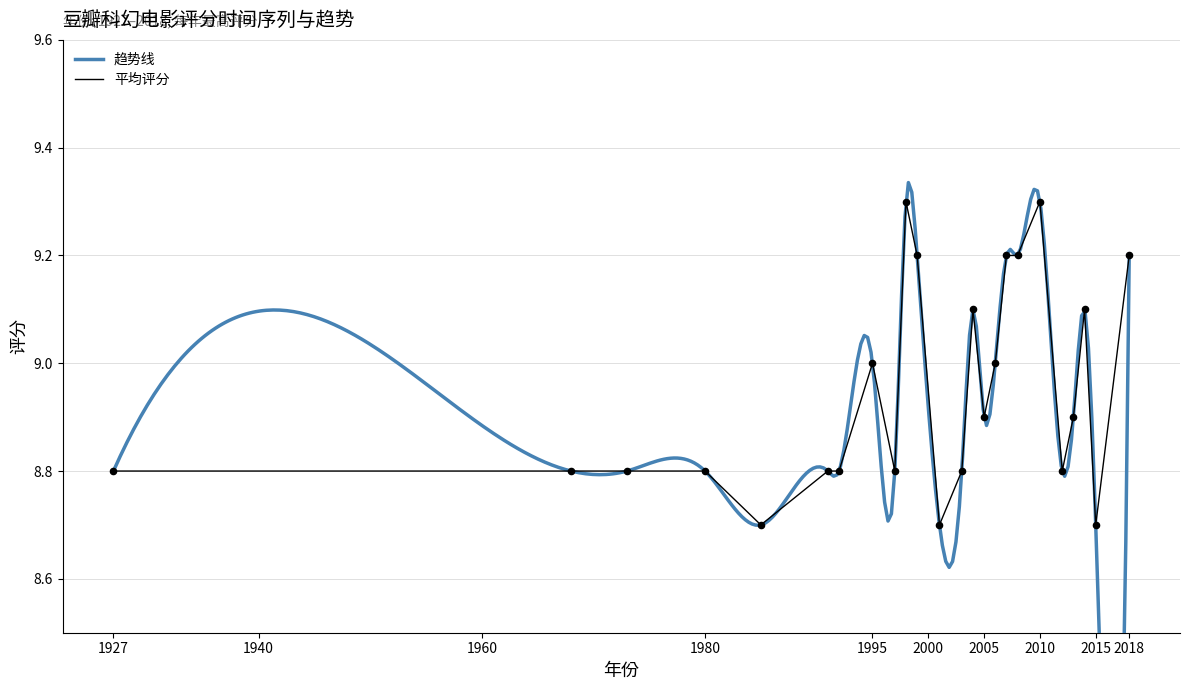

What is the change in value from 1999 to 2005?

-0.3